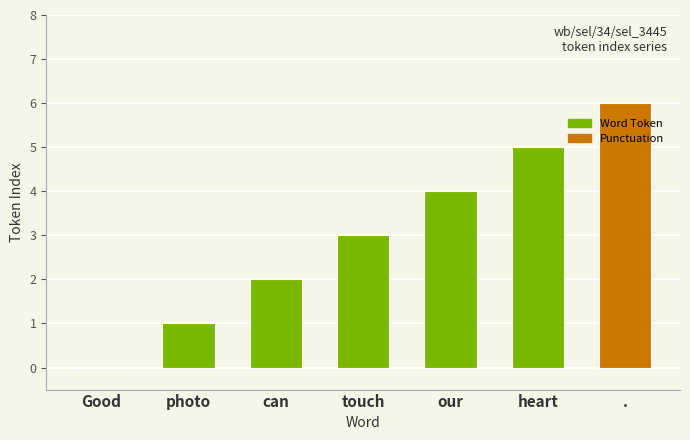

Which has a higher value, touch or can?

touch